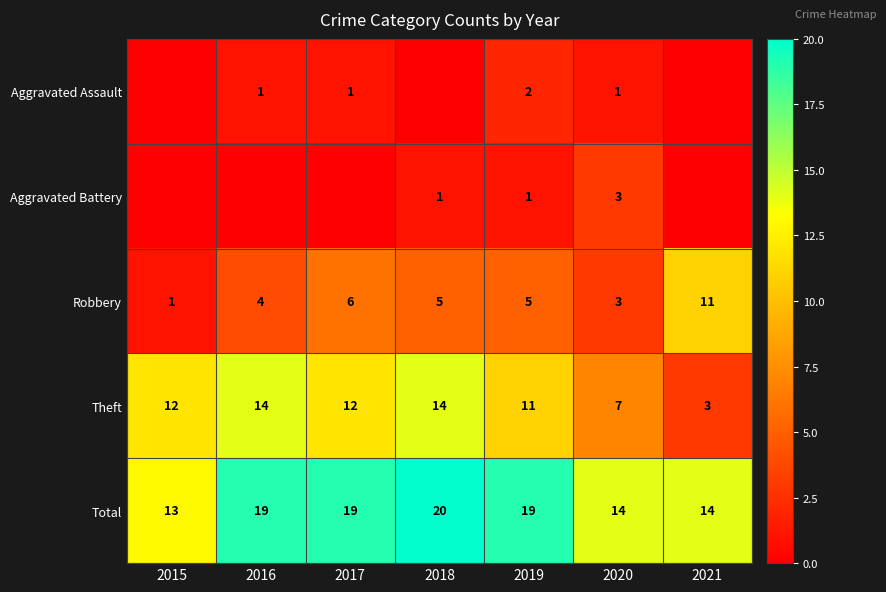

What is the difference between the maximum and second lowest values in the Theft series?

7